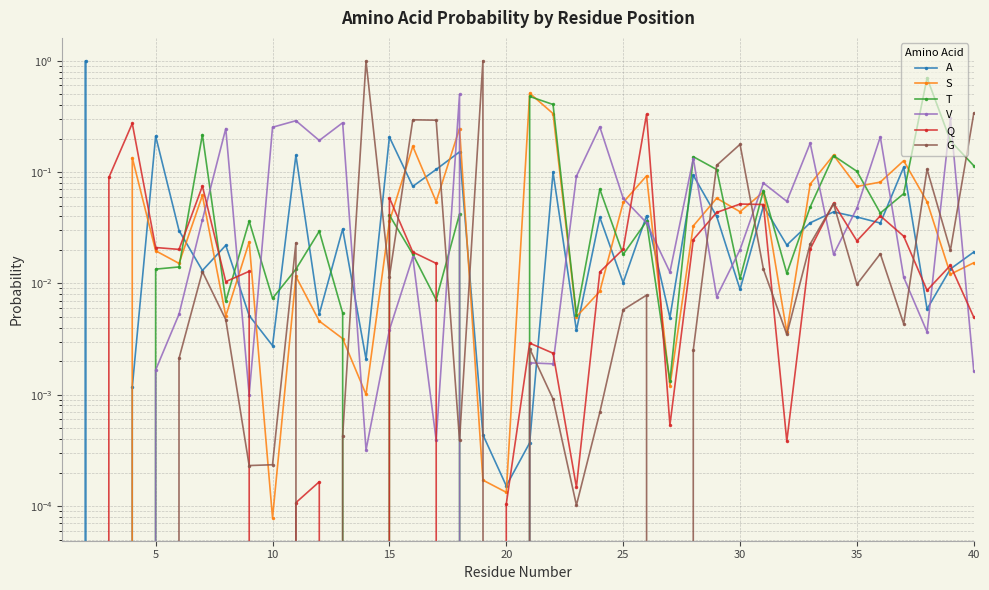

How many lines are shown in the chart?

6